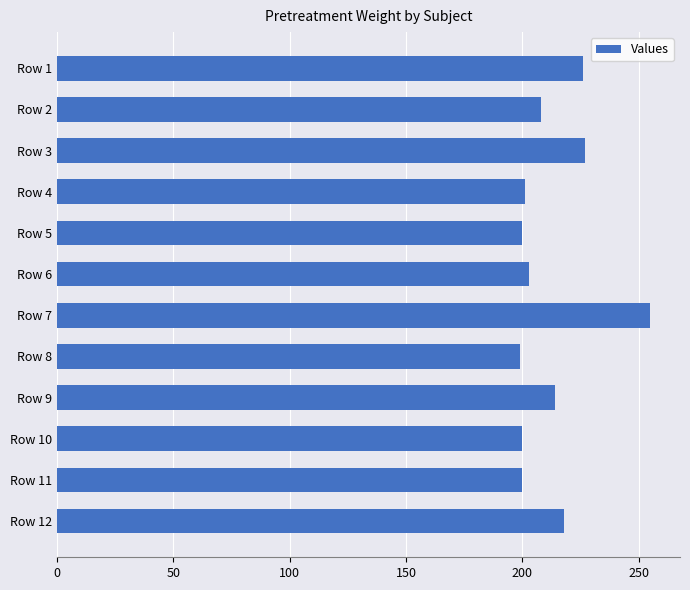

What is the maximum value shown in the chart?

255